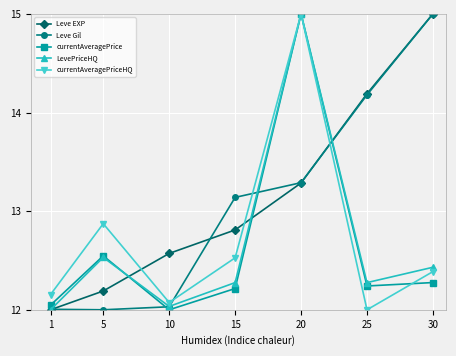

What is the maximum value for currentAveragePrice?

15.0